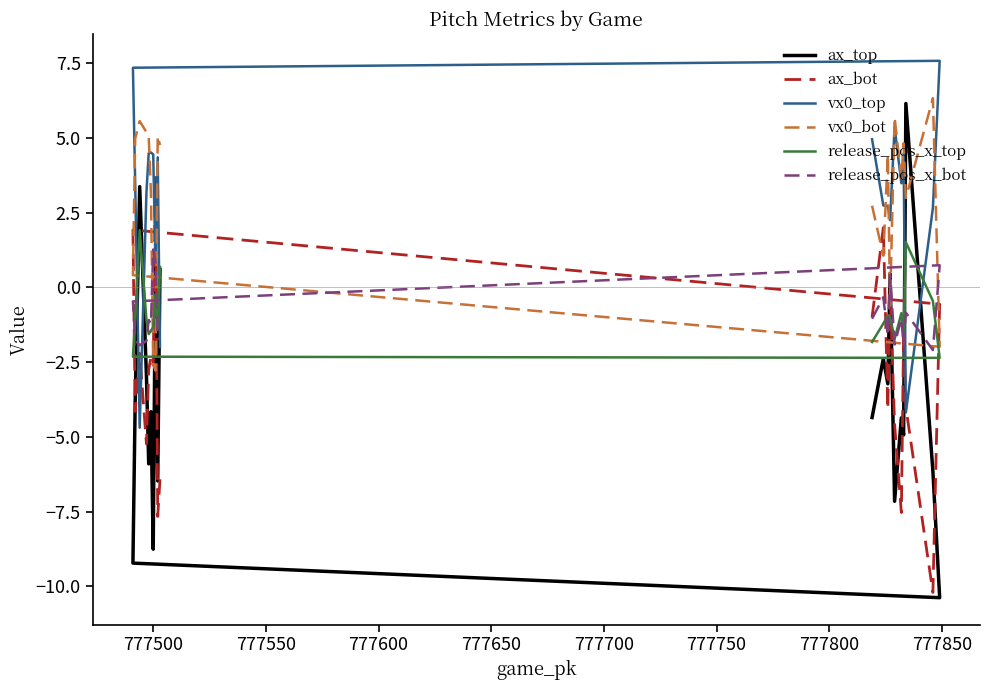

At how many categories does at least one series exceed 1?

20